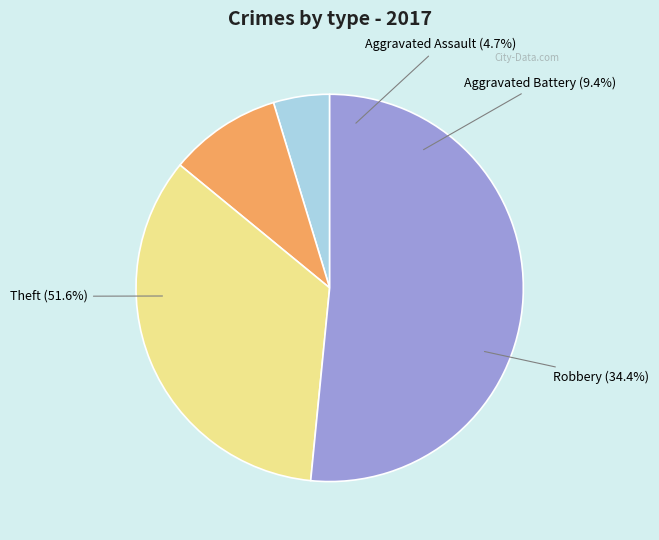

To the nearest percent, what is the average slice percentage?

25%